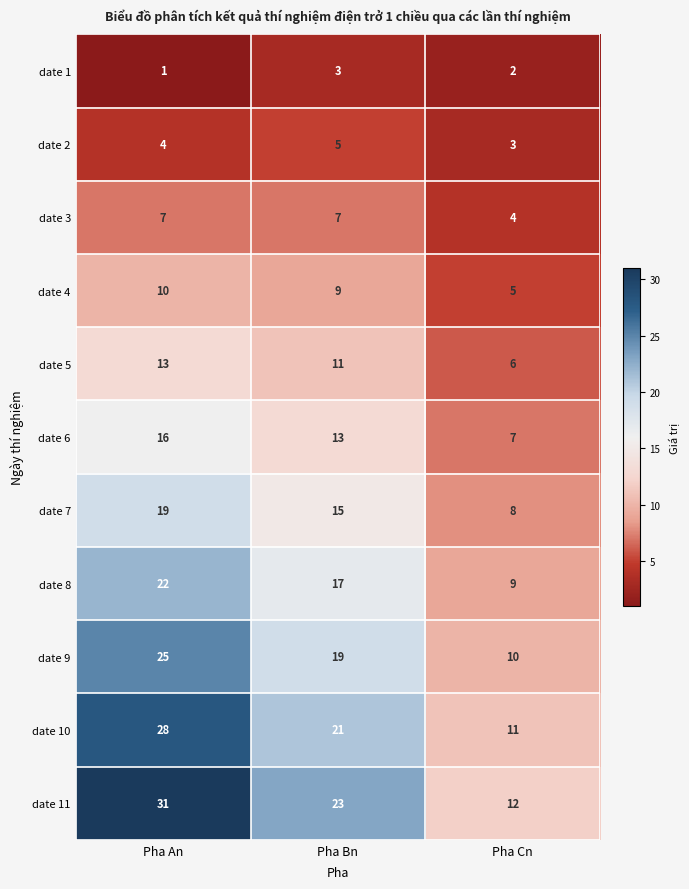

Between Pha Bn and Pha Cn, which series saw the biggest shift?

date 11